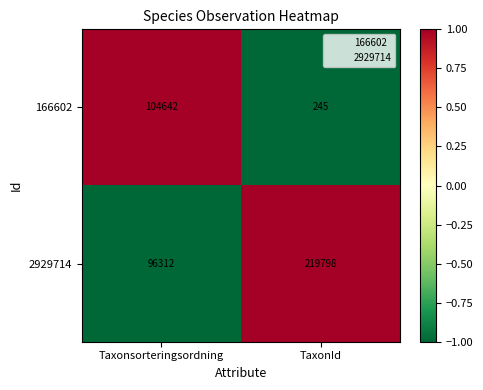

Rank the series at TaxonId from highest to lowest value.

2929714, 166602